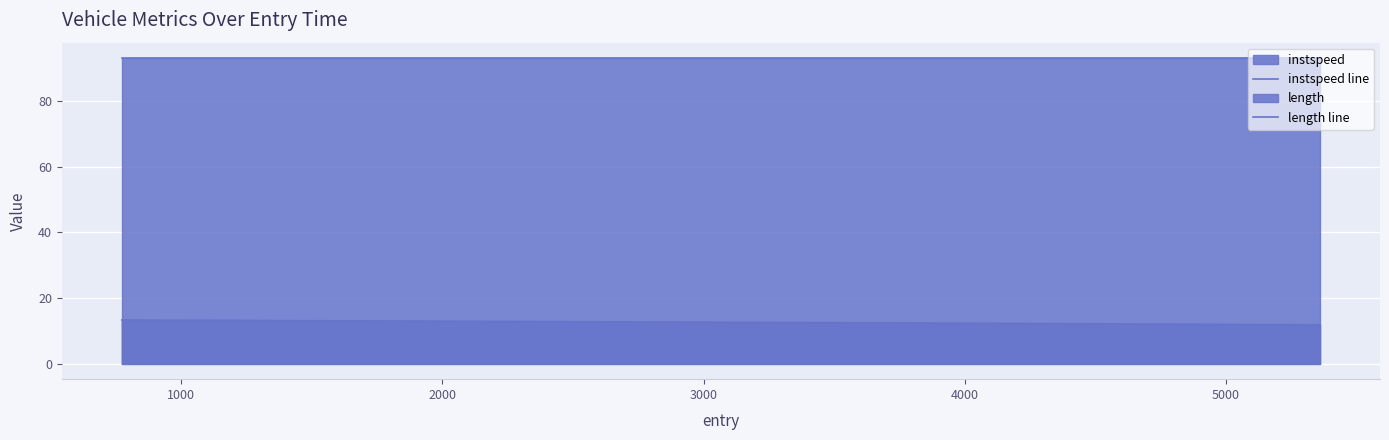

Which series has the largest total across all categories?

length line